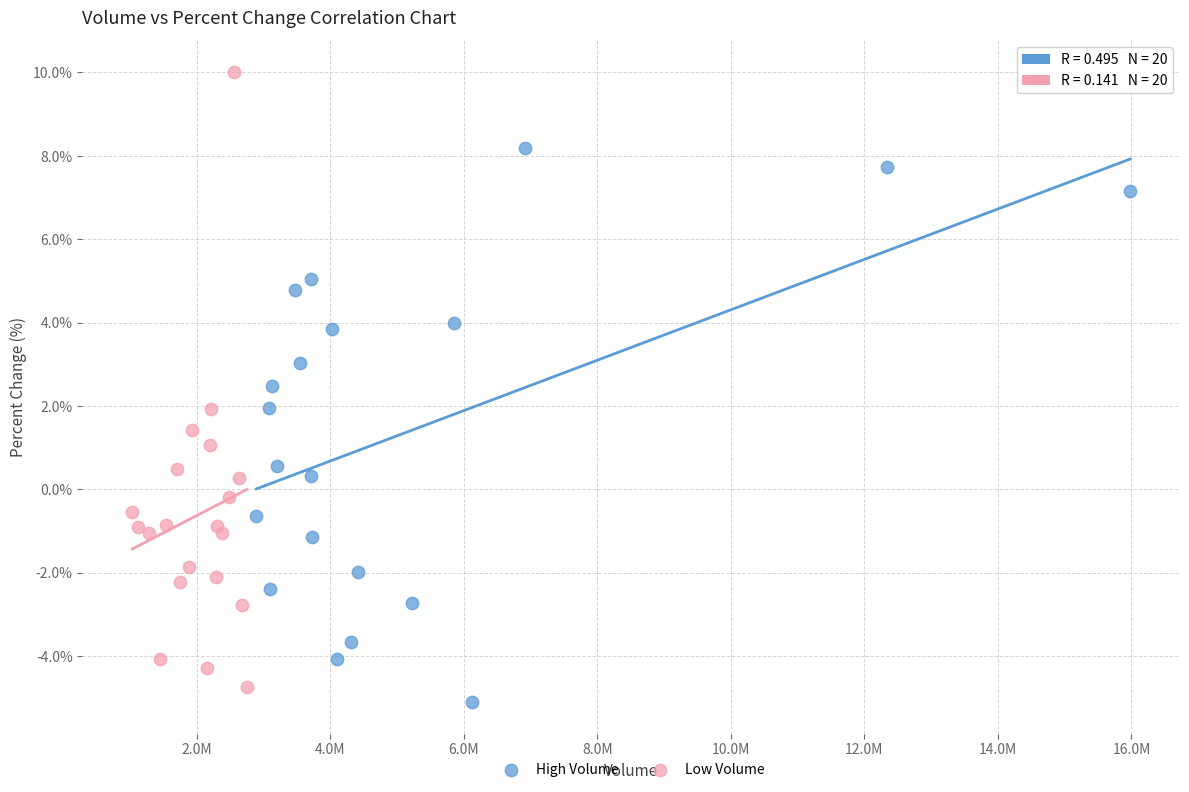

Which series reaches the maximum Y coordinate?

Low Volume